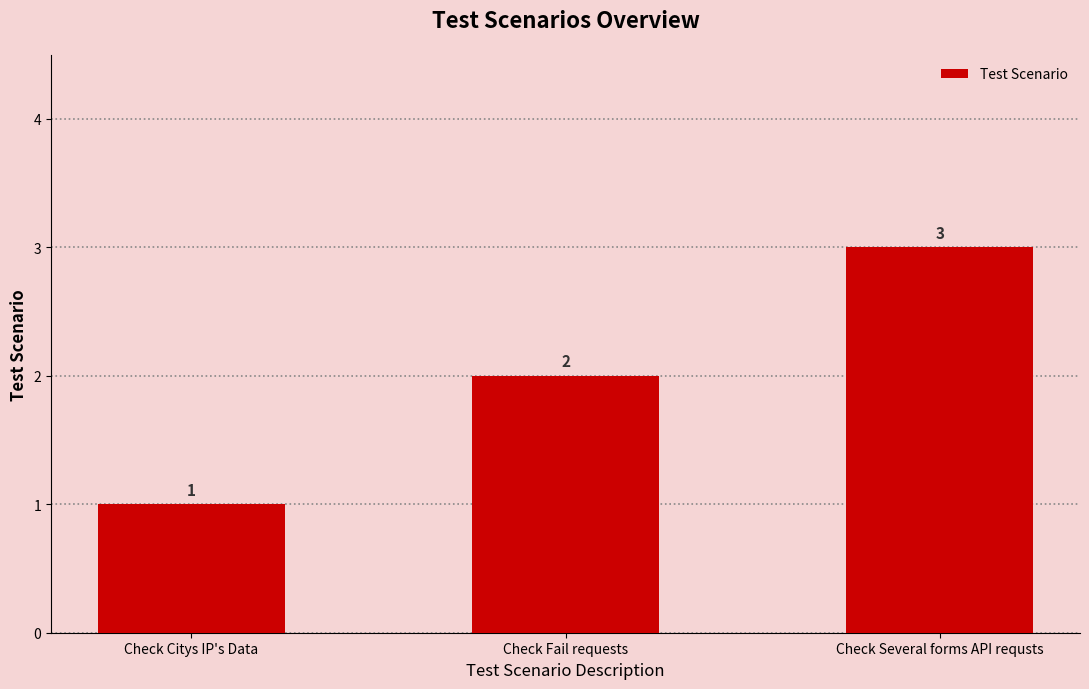

Rank the categories by value from lowest to highest.

Check Citys IP's Data, Check Fail requests, Check Several forms API requsts